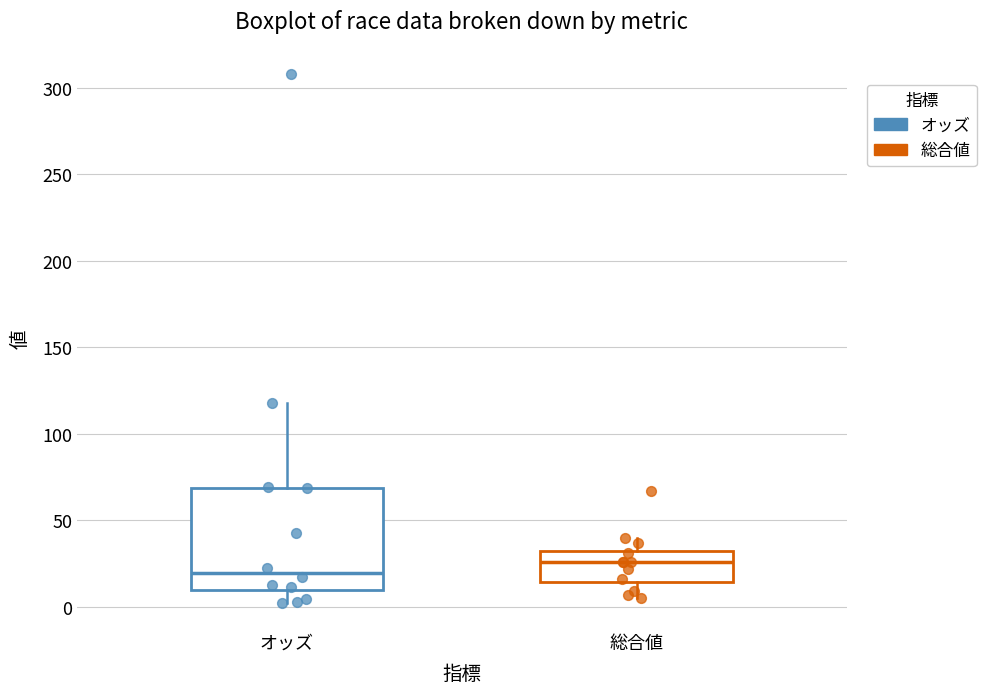

Reading left to right, read every box against the y-axis: the position of its median line, the range the box covers, and the ends of its whiskers. The values are not printed on the chart, so give them approximately, as read against the axis.

オッズ: median 20, box 10 to 70, whiskers 5 to 120
総合値: median 25, box 15 to 35, whiskers 5 to 40